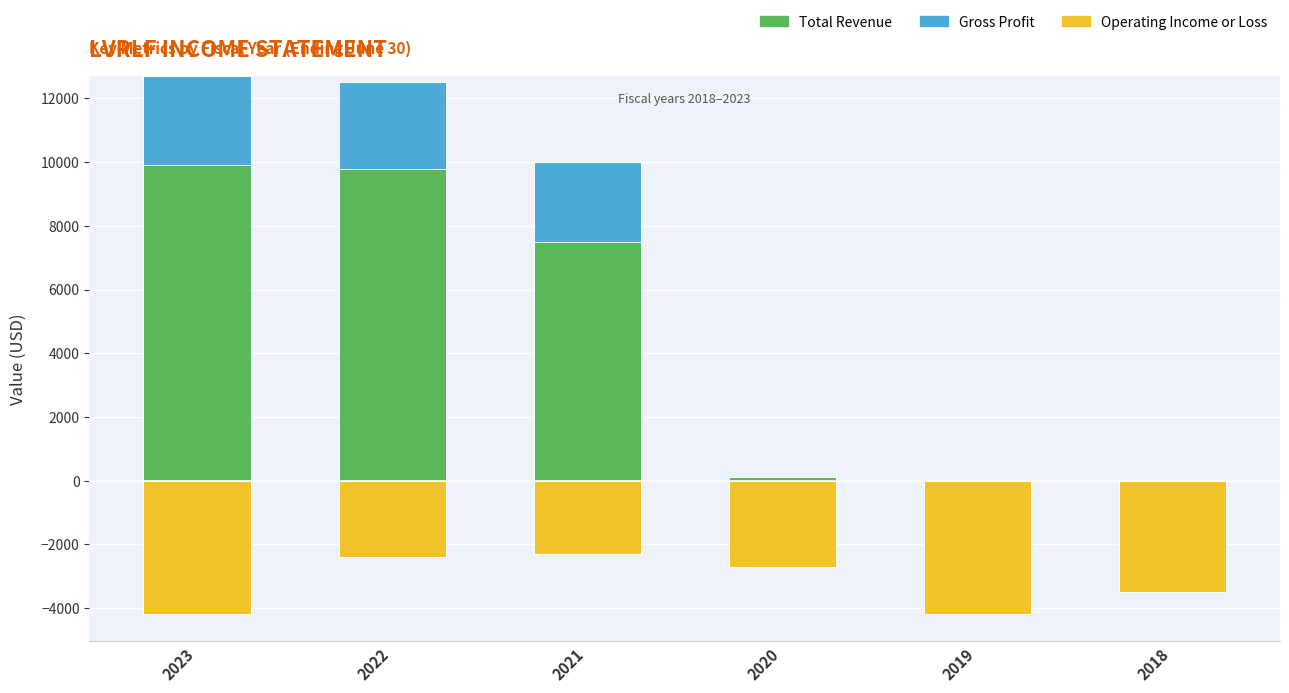

Between 2022 and 2018, which series saw the biggest shift?

Total Revenue